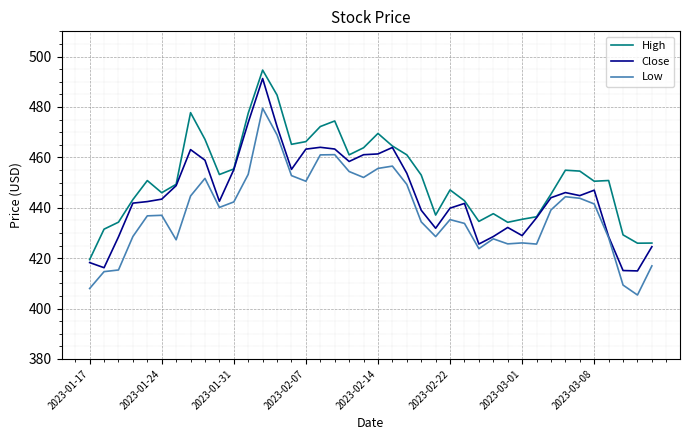

True or false: High and Low cross at least once.

False